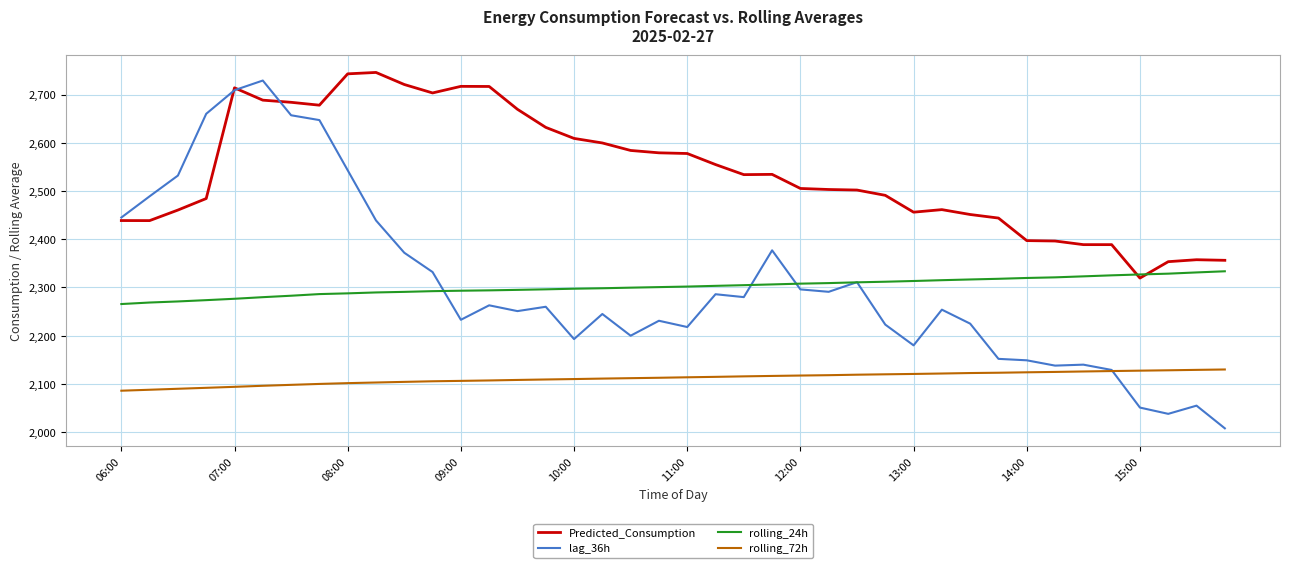

Which series has the widest spread of values?

lag_36h